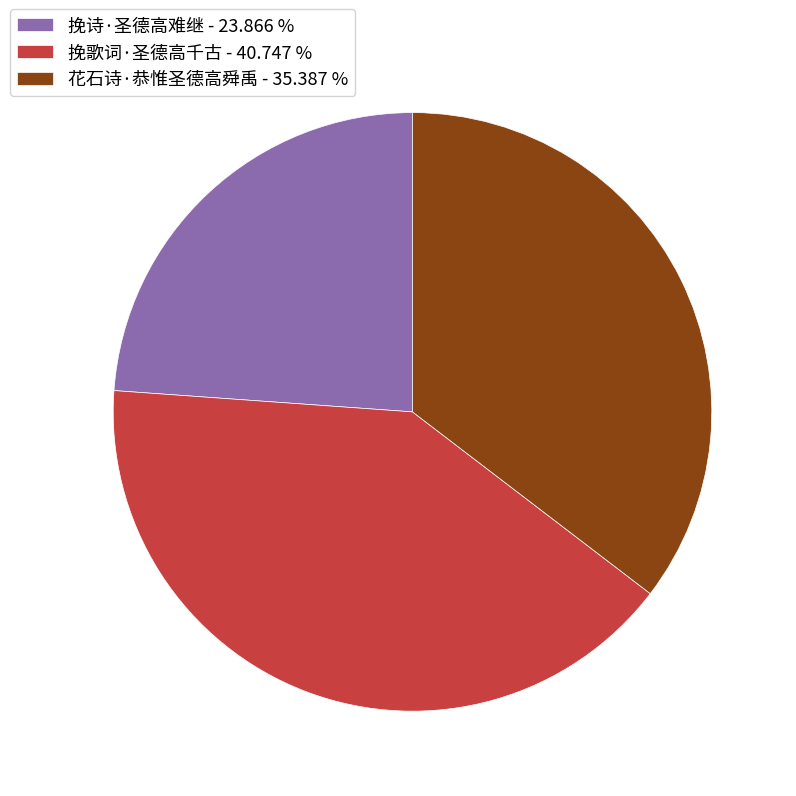

Which slice is the largest?

挽歌词·圣德高千古